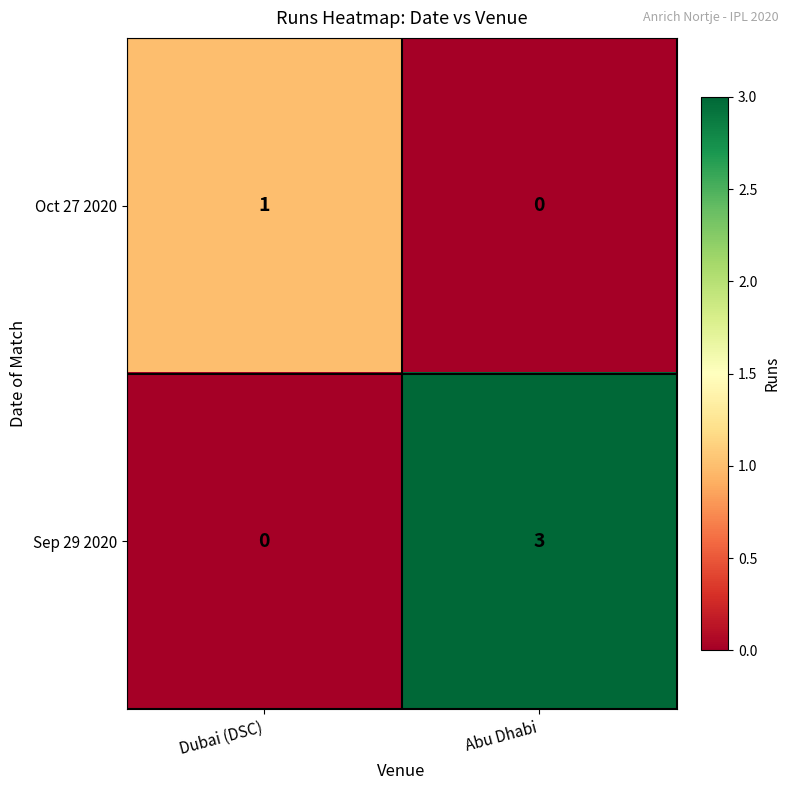

Which series has the widest spread of values?

Sep 29 2020